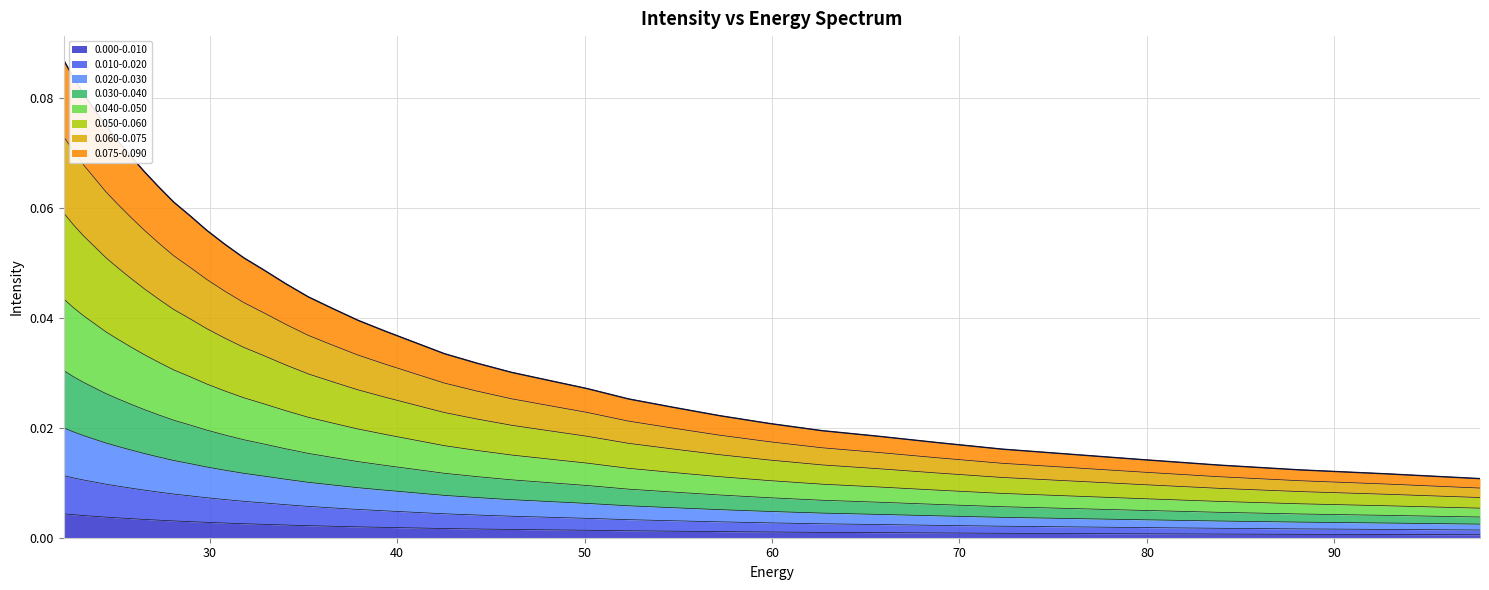

True or false: there are more than 0 points higher than both neighbors.

False